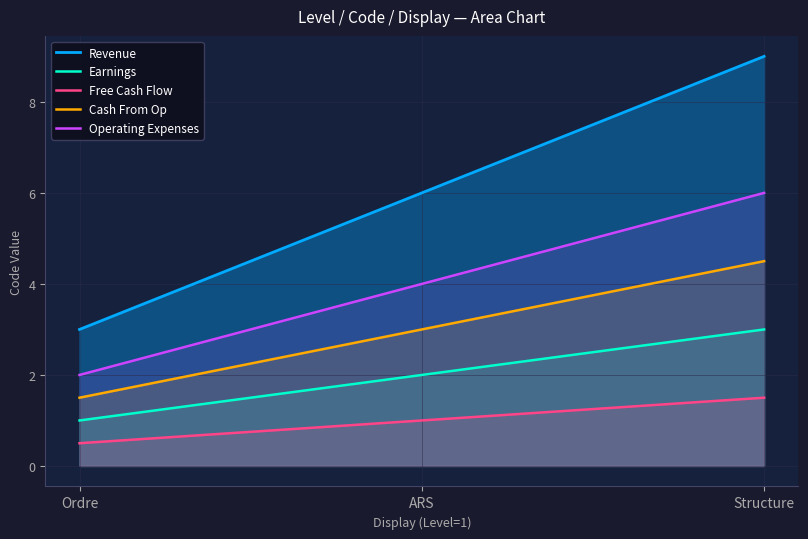

What is the difference between the maximum and second lowest values in the Revenue series?

3.0